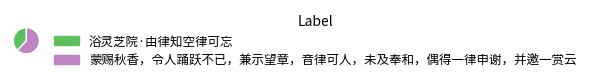

How many segments does this pie chart have?

2